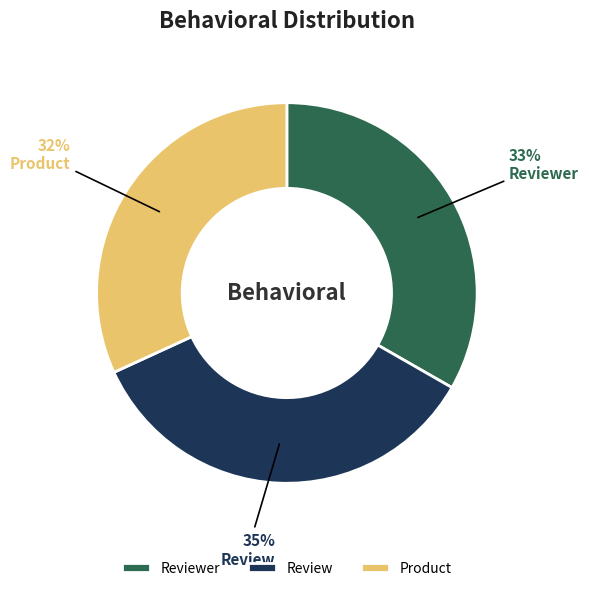

True or false: Review accounts for 35% of the total.

True